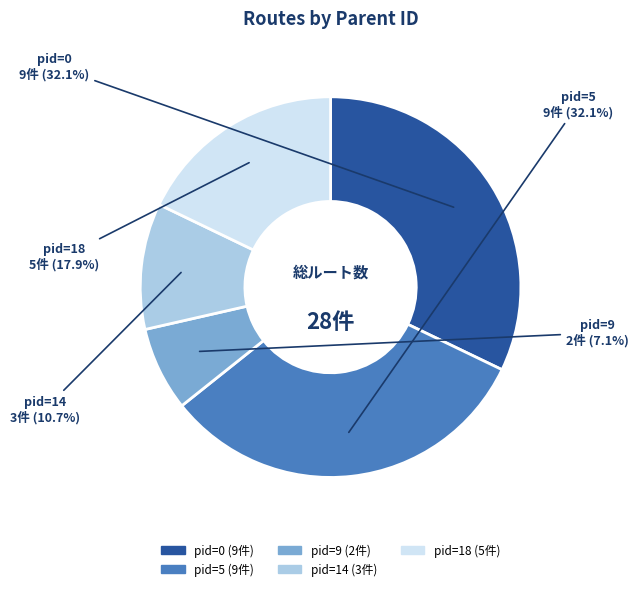

What portion of the pie excludes pid=18?

82.1%